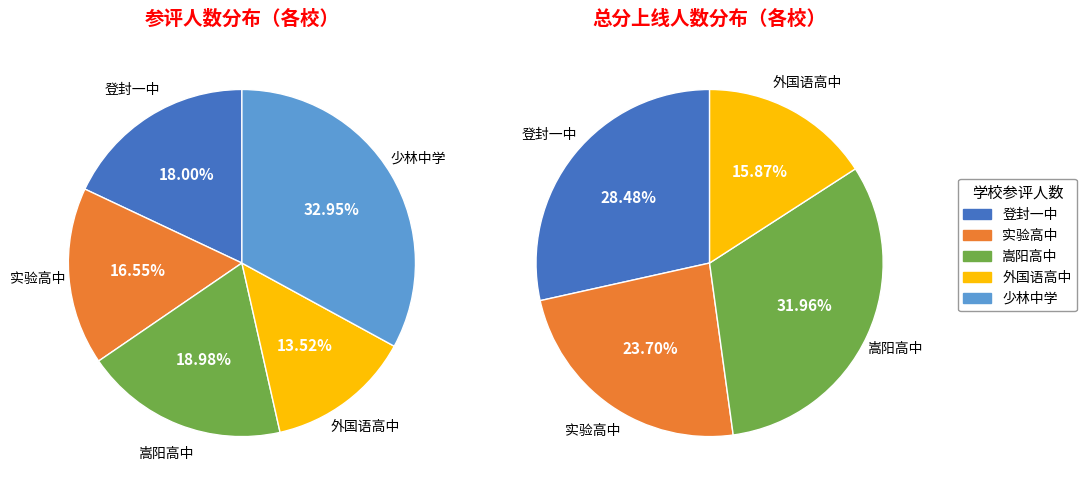

How many segments does this pie chart have?

5